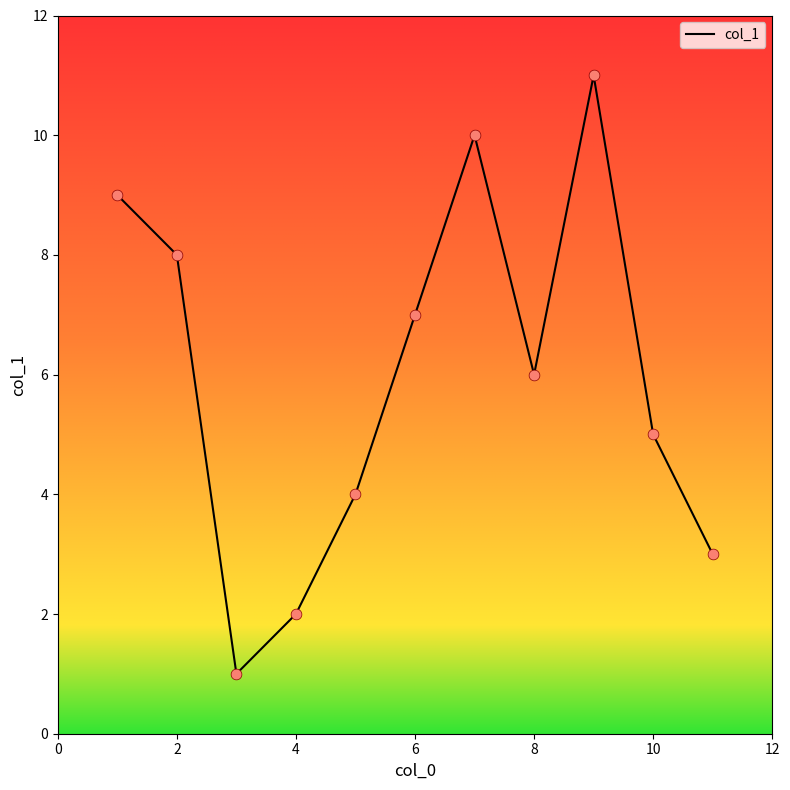

What is the maximum value shown in the chart?

11